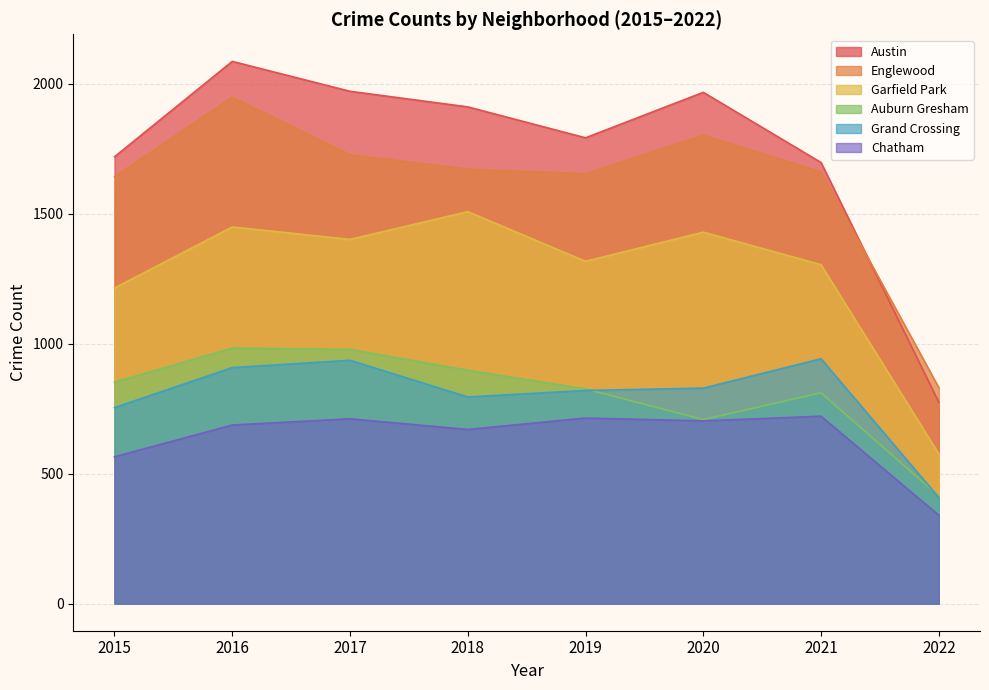

What is the difference between the Grand Crossing values at 2015 and 2019?

66